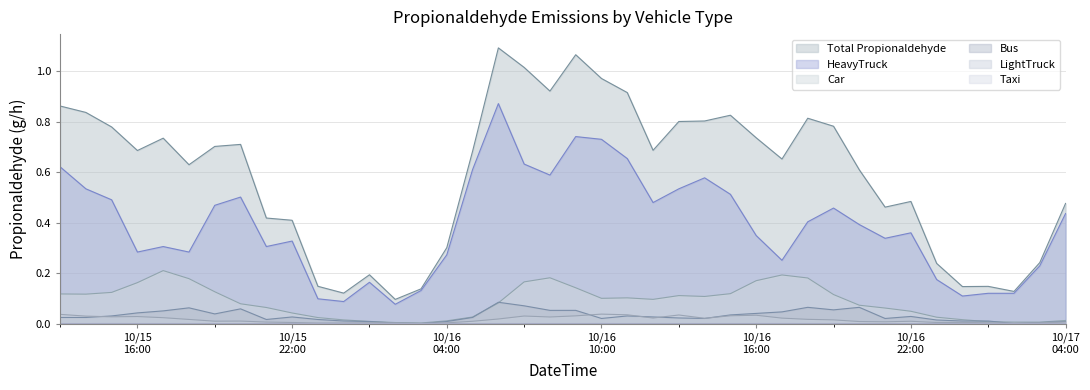

Is the value of 05_LightTruck at 2024101603 greater than the value of 06_HeavyTruck at 2024101517?

No